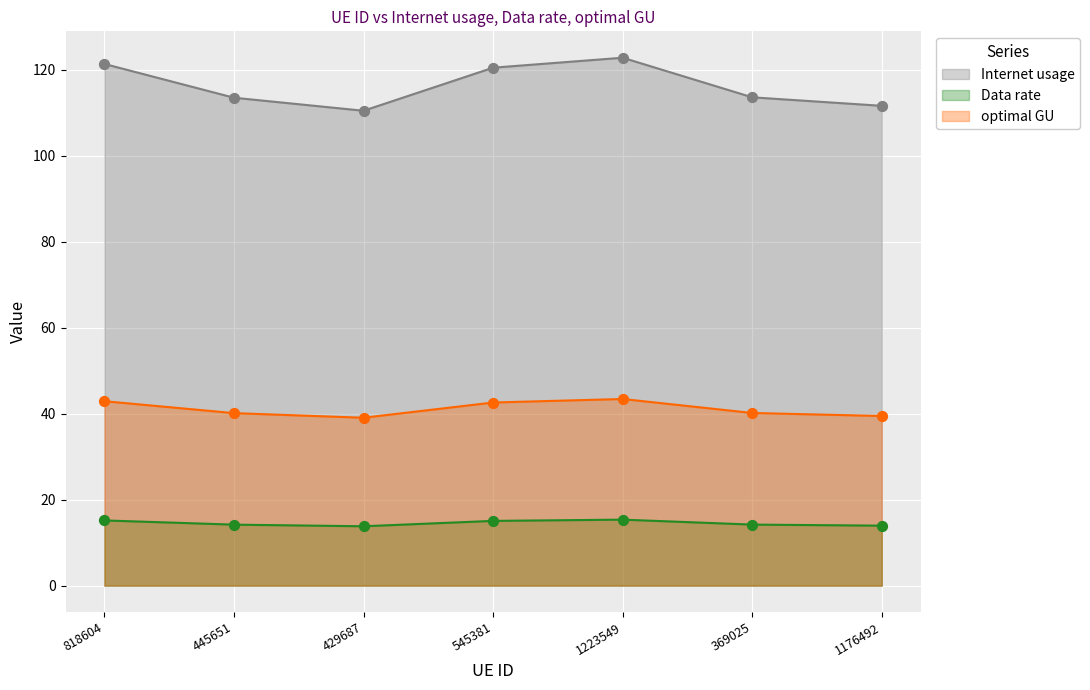

What is the total value across all series at 545381?

178.2